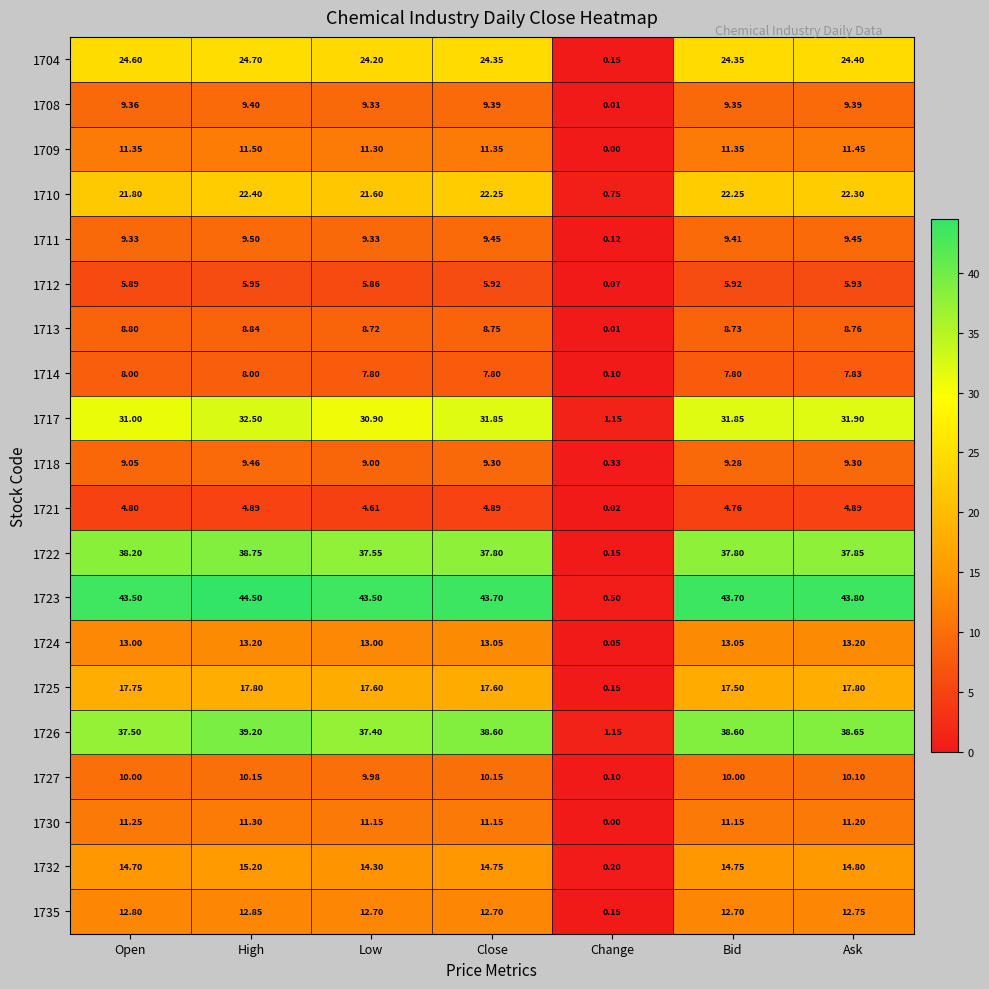

Which category has the lowest value across all series?

Change